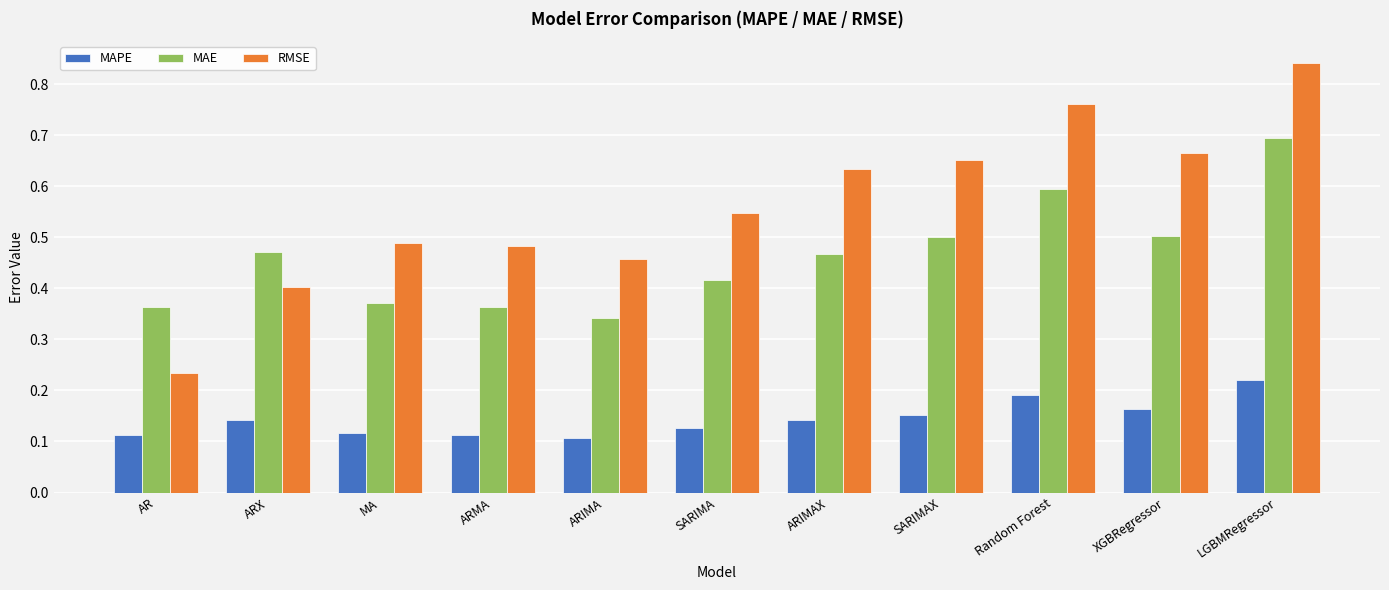

Which series has the largest range (max minus min)?

RMSE